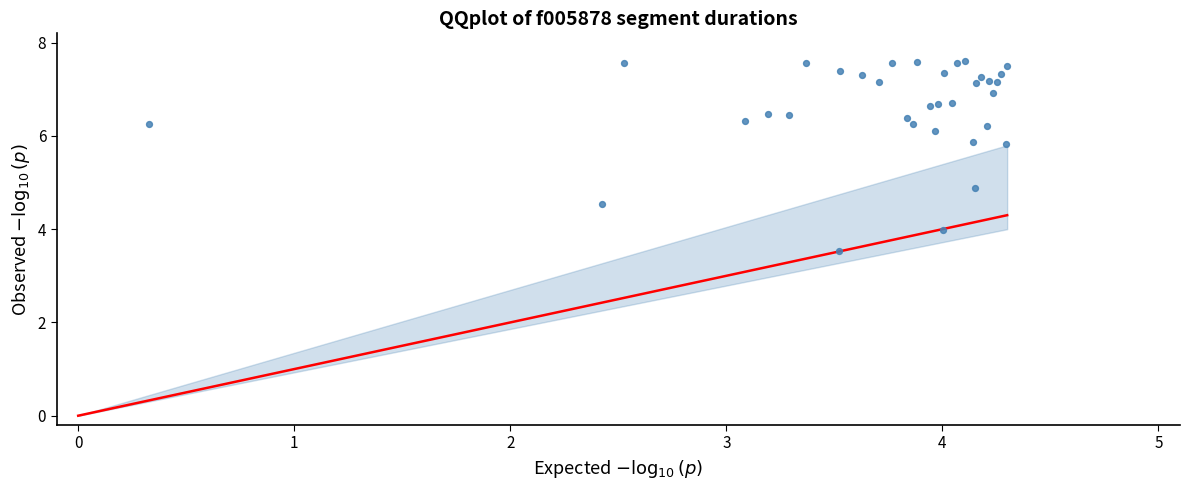

What Y value in the scatter plot is closest to 5?

4.9